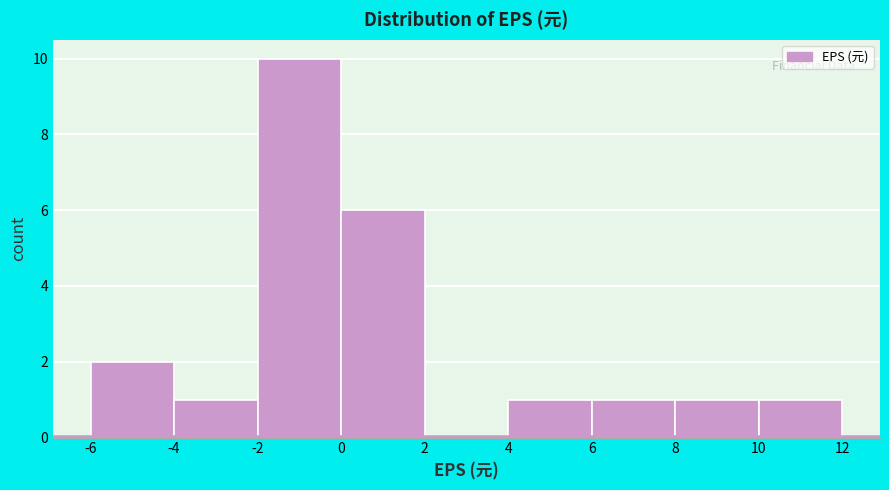

Reading left to right, transcribe this chart: for each bar, give the range it covers on the x-axis and its height. The values are not printed on the chart, so give them approximately, as read against the axis.

-6 to -4: 2
-4 to -2: 1
-2 to 0: 10
0 to 2: 6
2 to 4: 0
4 to 6: 1
6 to 8: 1
8 to 10: 1
10 to 12: 1